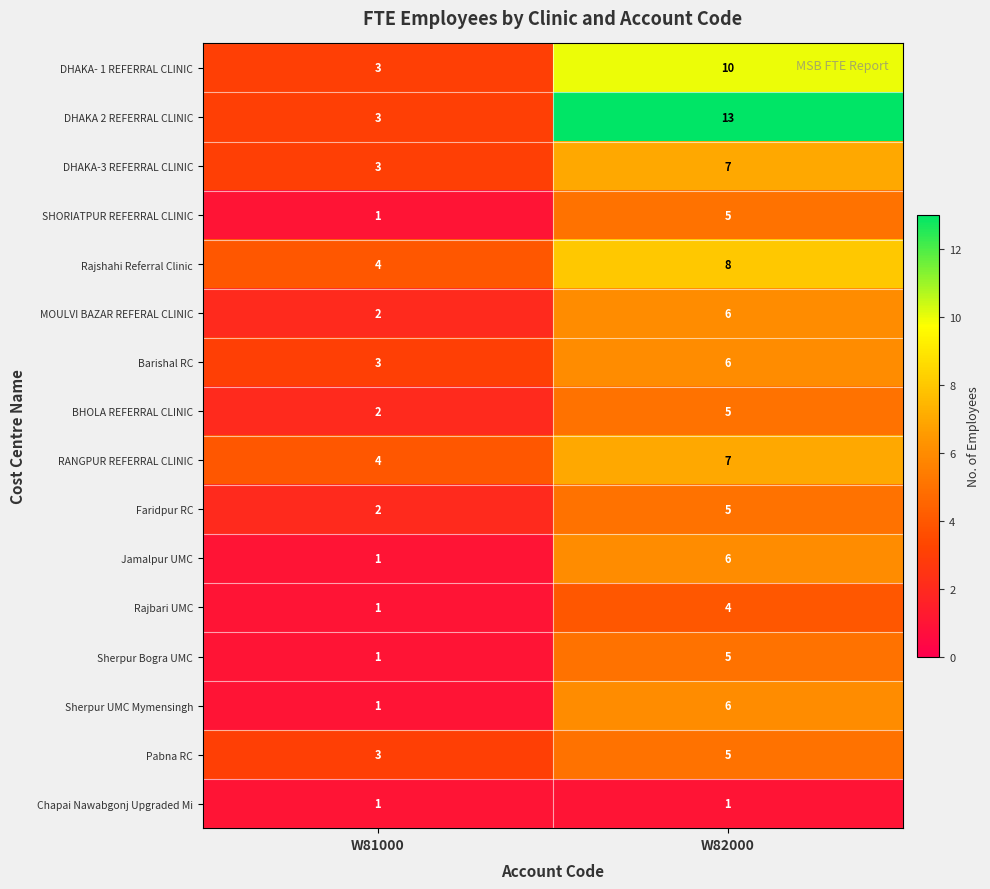

Is it true that Pabna RC equals 4 at W81000?

False